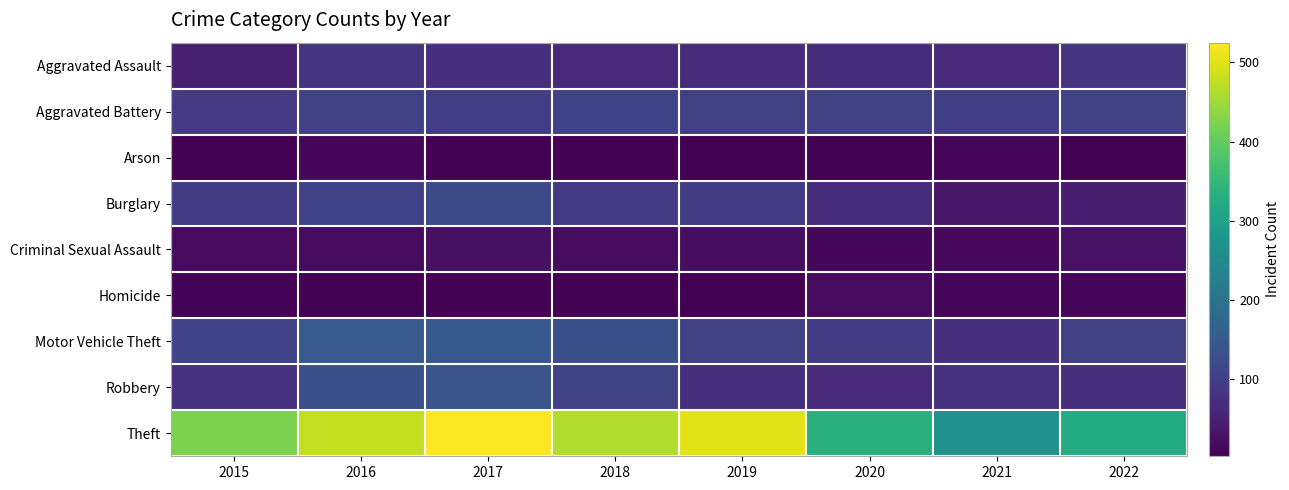

Reading left to right, extract all data points from this chart.

Aggravated Assault: 2015=48	2016=82	2017=76	2018=67	2019=69	2020=71	2021=66	2022=86
Aggravated Battery: 2015=89	2016=105	2017=98	2018=108	2019=102	2020=104	2021=100	2022=104
Arson: 2015=4	2016=14	2017=7	2018=4	2019=5	2020=4	2021=12	2022=5
Burglary: 2015=96	2016=108	2017=121	2018=92	2019=94	2020=72	2021=38	2022=46
Criminal Sexual Assault: 2015=19	2016=21	2017=26	2018=20	2019=22	2020=15	2021=16	2022=28
Homicide: 2015=8	2016=6	2017=5	2018=3	2019=5	2020=19	2021=12	2022=10
Motor Vehicle Theft: 2015=109	2016=148	2017=147	2018=131	2019=103	2020=93	2021=73	2022=101
Robbery: 2015=79	2016=130	2017=137	2018=111	2019=76	2020=68	2021=77	2022=75
Theft: 2015=423	2016=477	2017=525	2018=465	2019=501	2020=335	2021=268	2022=325